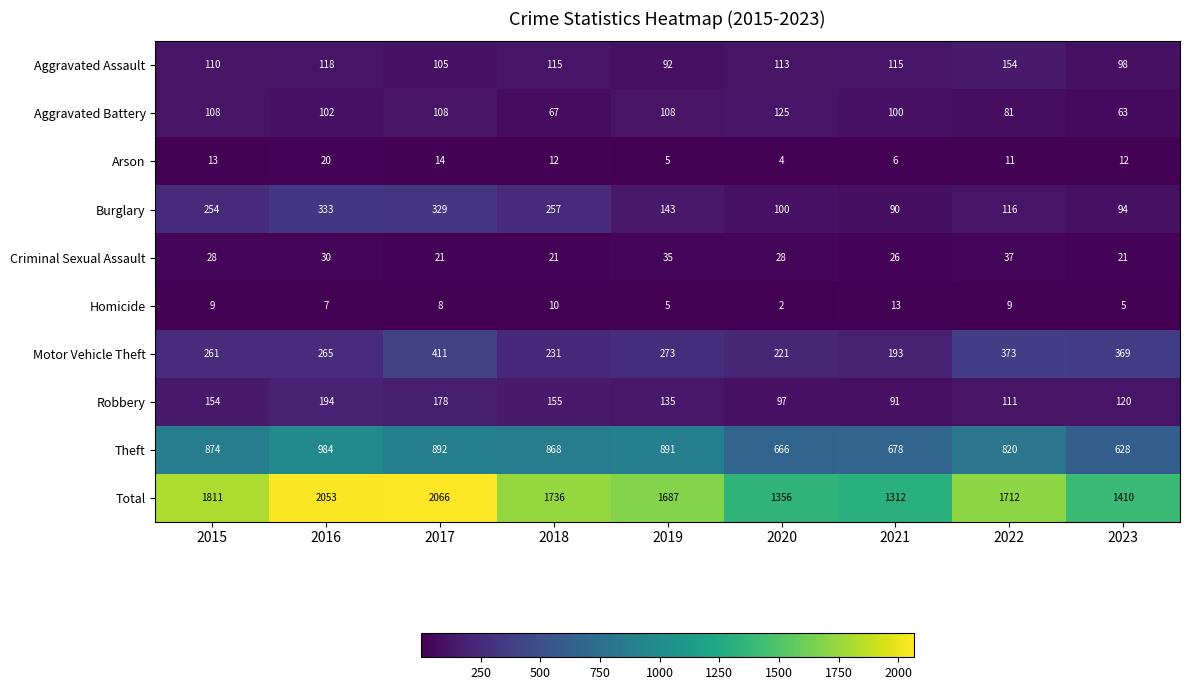

Which label corresponds to the smallest value in the chart?

2020